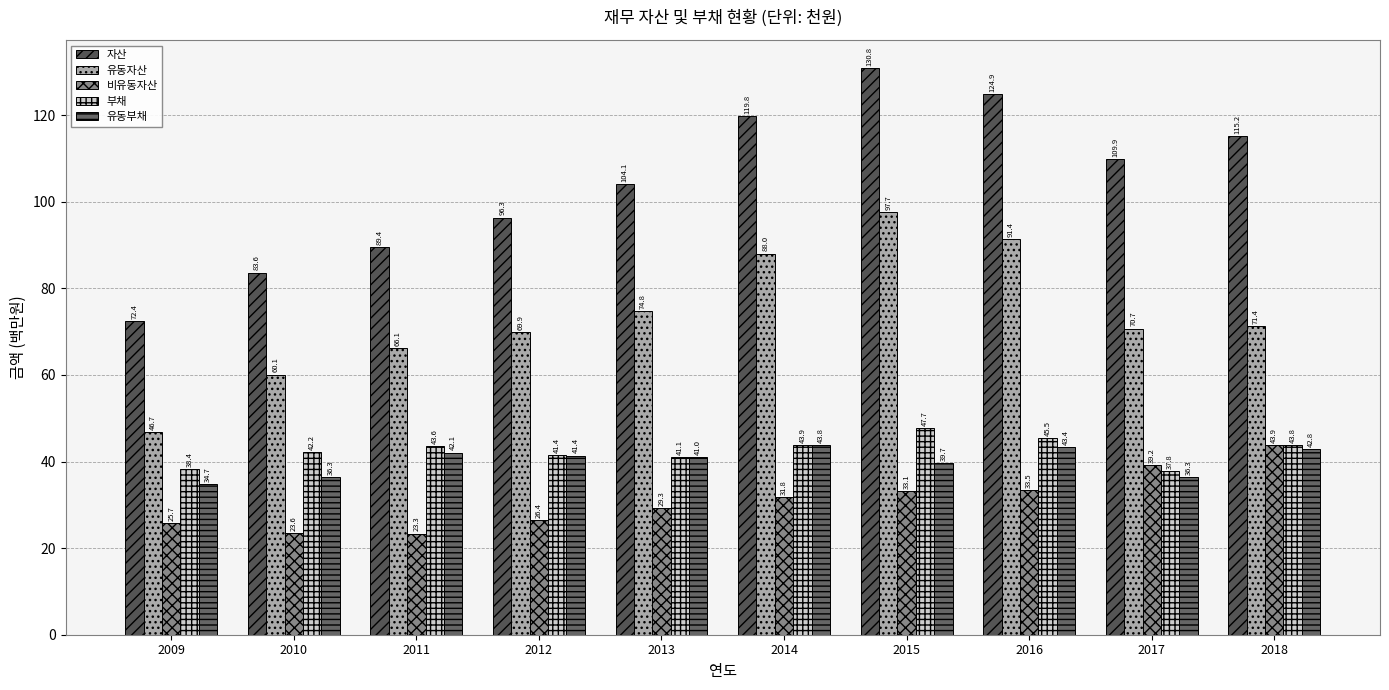

Reading right to left, list all the values displayed in this chart.

자산: 2018=115.2	2017=109.9	2016=124.9	2015=130.8	2014=119.8	2013=104.1	2012=96.3	2011=89.4	2010=83.6	2009=72.4
유동자산: 2018=71.4	2017=70.7	2016=91.4	2015=97.7	2014=88.0	2013=74.8	2012=69.9	2011=66.1	2010=60.1	2009=46.7
비유동자산: 2018=43.9	2017=39.2	2016=33.5	2015=33.1	2014=31.8	2013=29.3	2012=26.4	2011=23.3	2010=23.6	2009=25.7
부채: 2018=43.8	2017=37.8	2016=45.5	2015=47.7	2014=43.9	2013=41.1	2012=41.4	2011=43.6	2010=42.2	2009=38.4
유동부채: 2018=42.8	2017=36.3	2016=43.4	2015=39.7	2014=43.8	2013=41.0	2012=41.4	2011=42.1	2010=36.3	2009=34.7